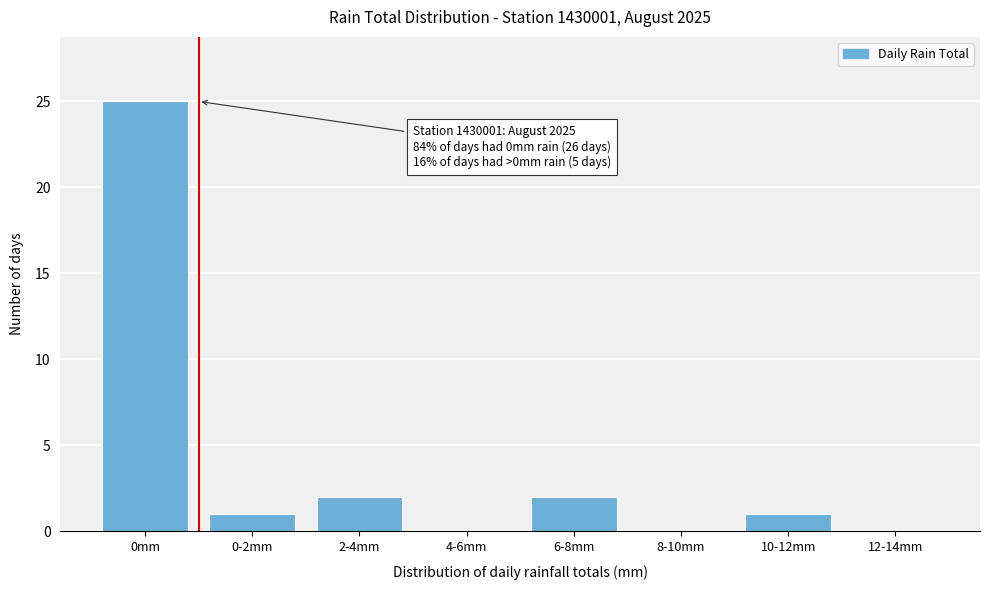

Reading left to right, list all the values displayed in this chart.

0mm=25	0-2mm=1	2-4mm=2	4-6mm=0	6-8mm=2	8-10mm=0	10-12mm=1	12-14mm=0